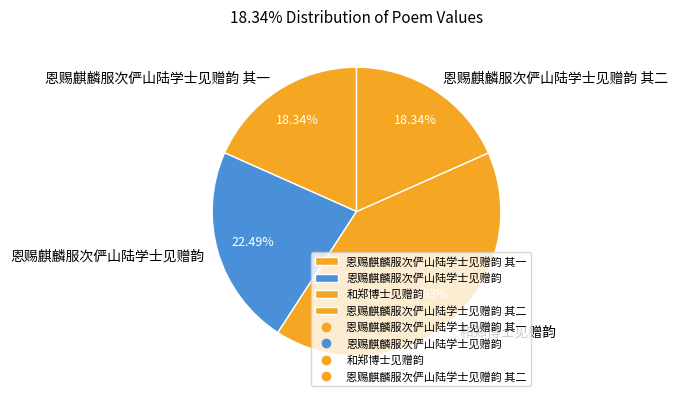

To the nearest percent, what portion does 恩赐麒麟服次俨山陆学士见赠韵 其二 represent?

18%